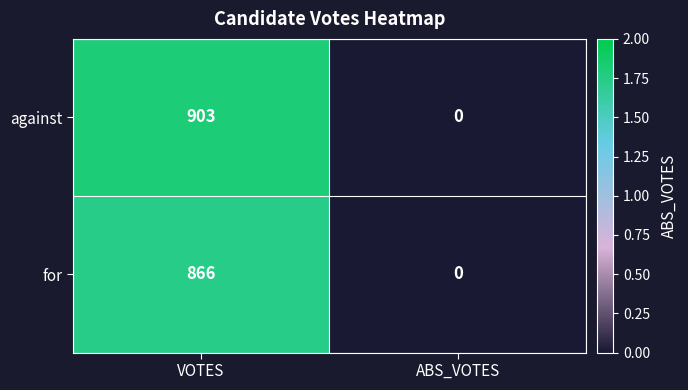

List the series in order of their overall mean, highest first.

against, for